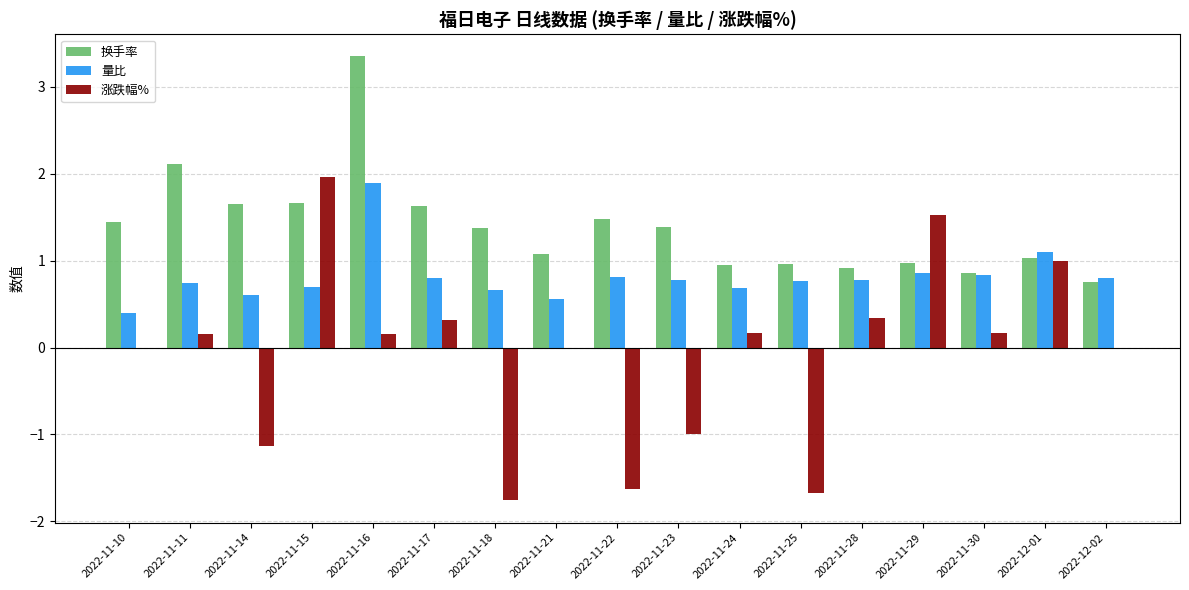

Between 2022-11-10 and 2022-11-25, which series saw the biggest shift?

涨跌幅%